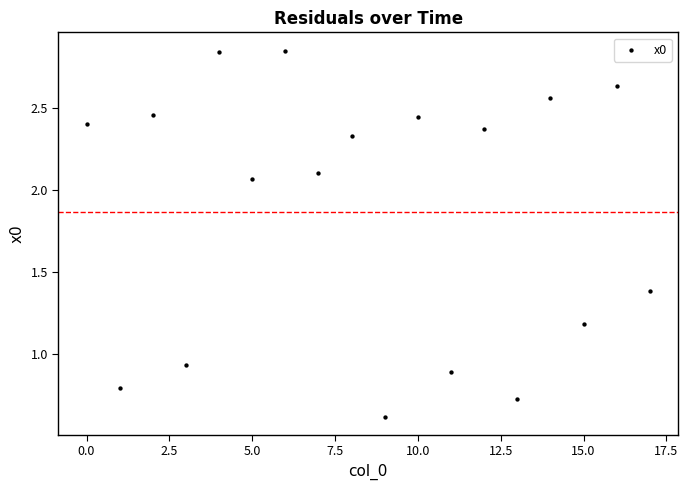

What is the range of Y values (max minus min)?

2.2